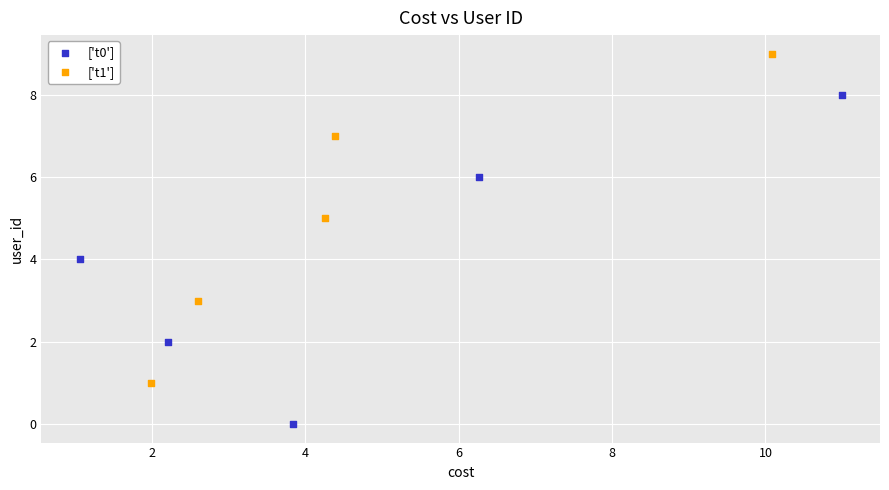

Which series reaches the maximum Y coordinate?

['t1']